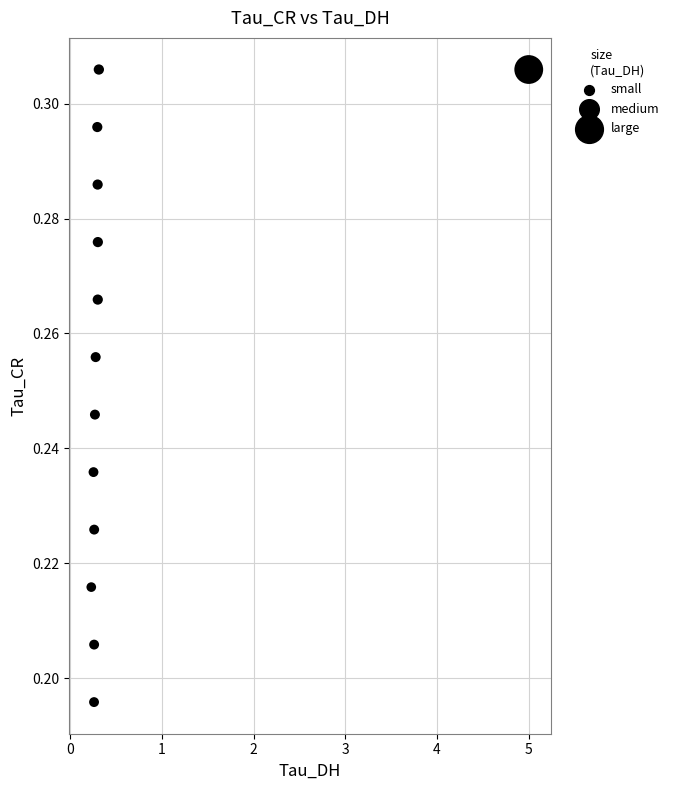

What is the range of X values (max minus min)?

4.8